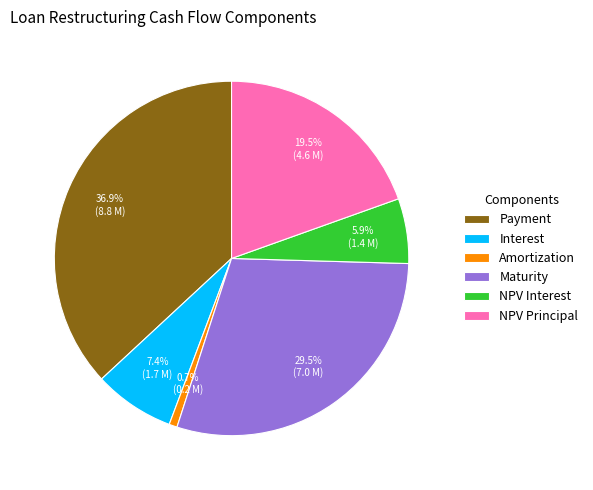

Approximately how many times larger is the value at Maturity compared to Amortization?

40.0